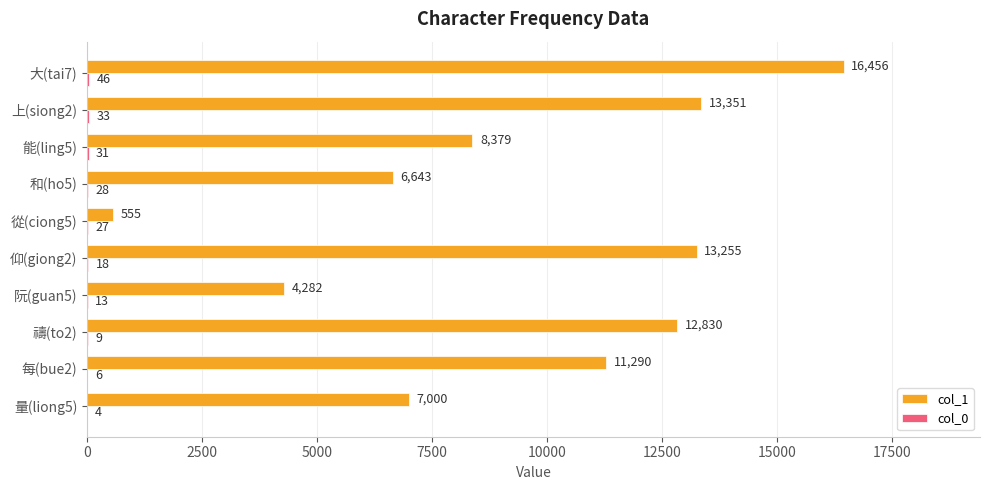

True or false: col_1 has a value of 6561 at 仰(giong2).

False